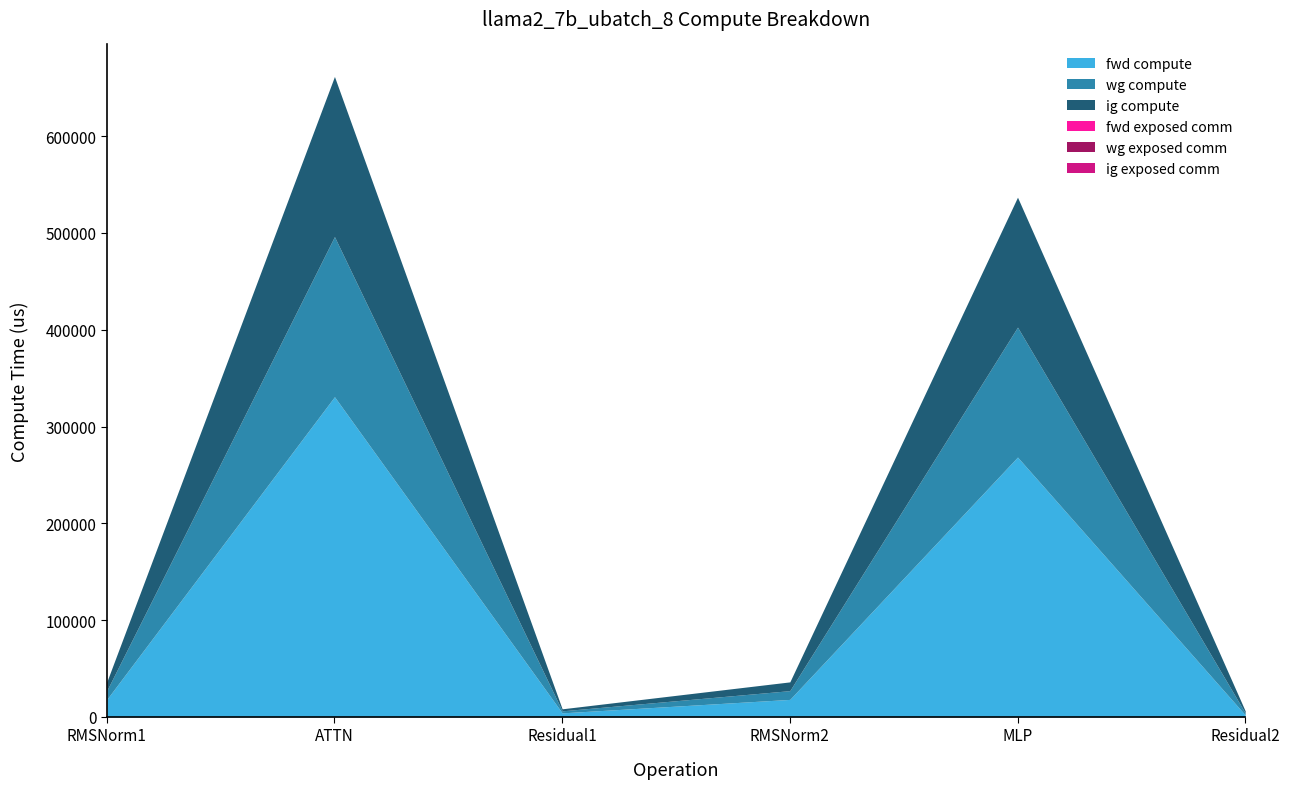

Which label corresponds to the largest value in the chart?

ATTN